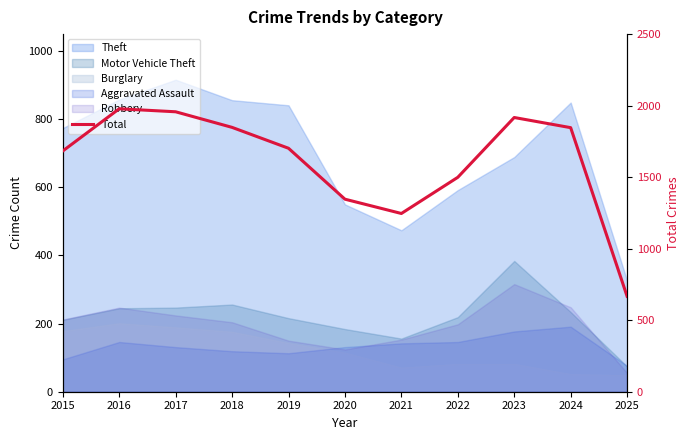

Reading right to left, transcribe all the data shown in this chart.

667	1846	1917	1499	1246	1346	1702	1848	1957	1978	1683